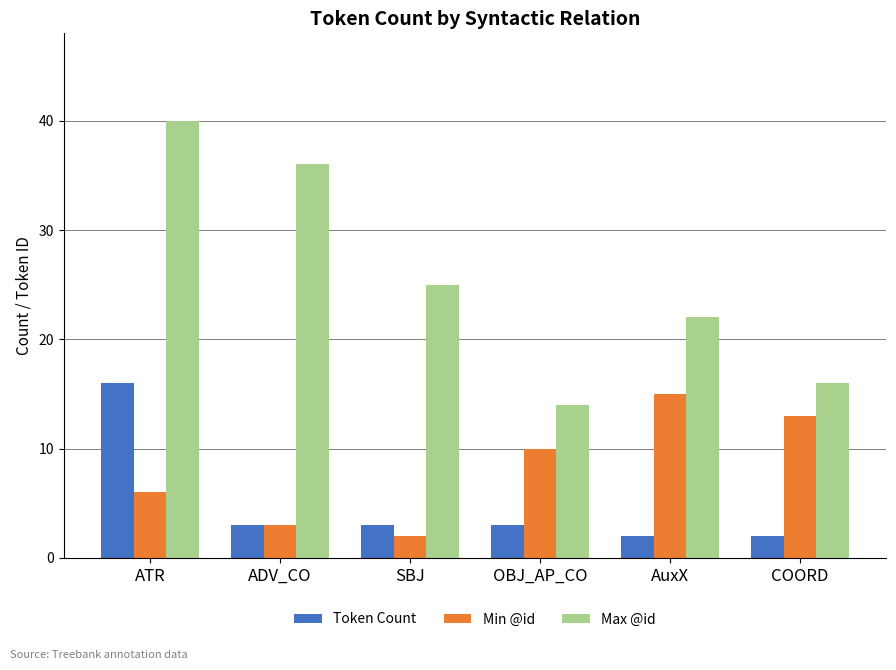

What are all the series names shown in the legend?

Token Count, Min @id, Max @id